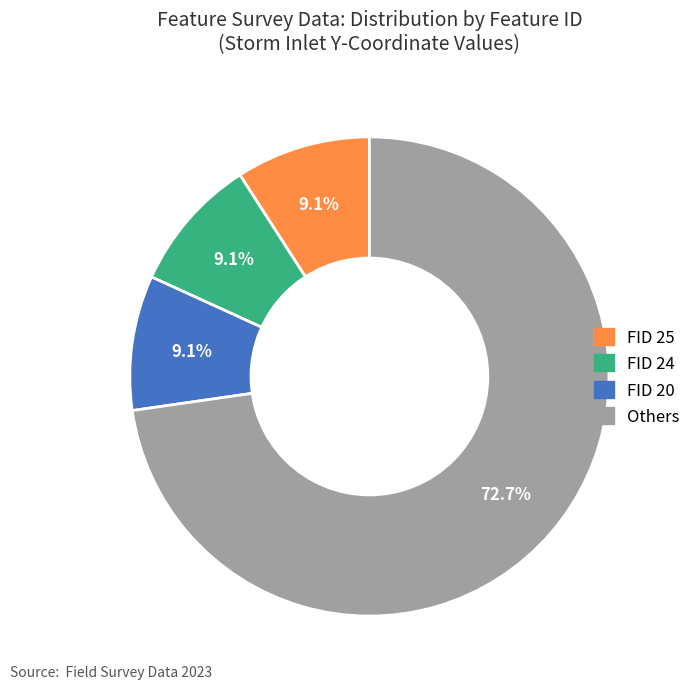

To the nearest percent, what is the average slice percentage?

25%